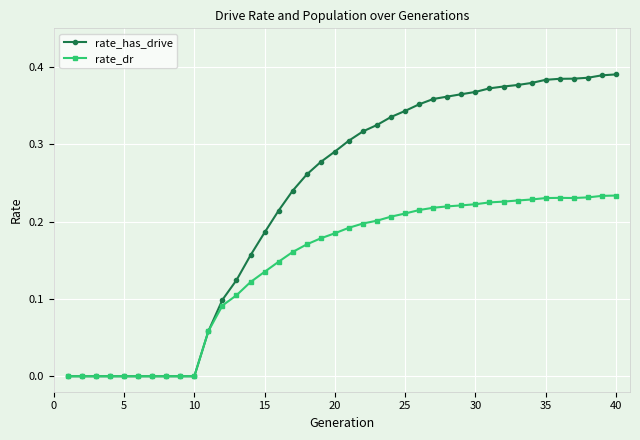

True or false: rate_dr has more than 0 points higher than both neighbors.

True